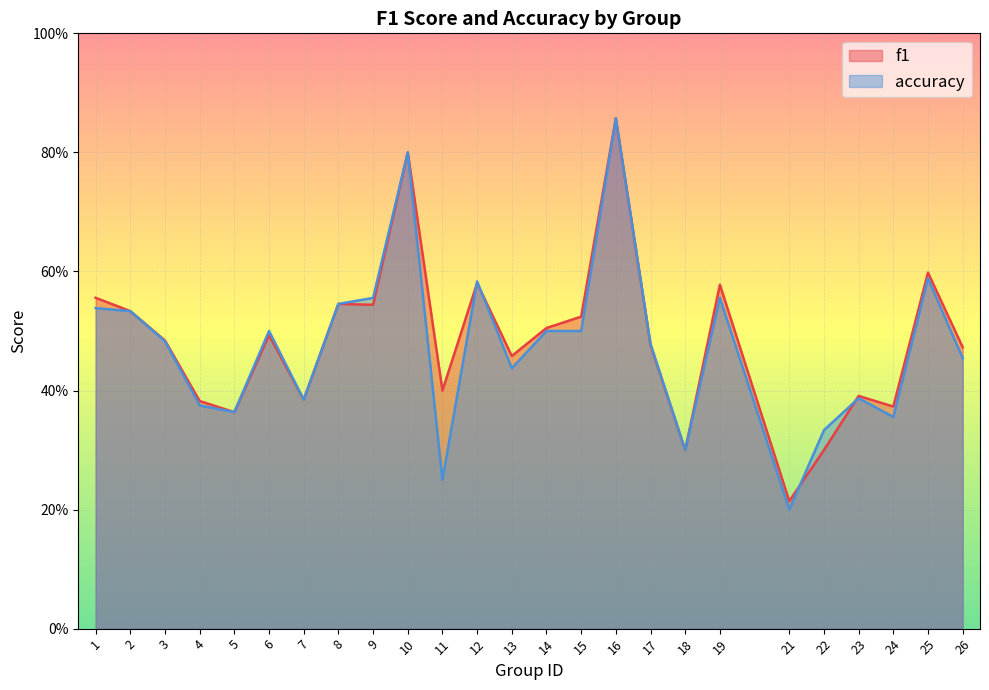

How many lines are shown in the chart?

2